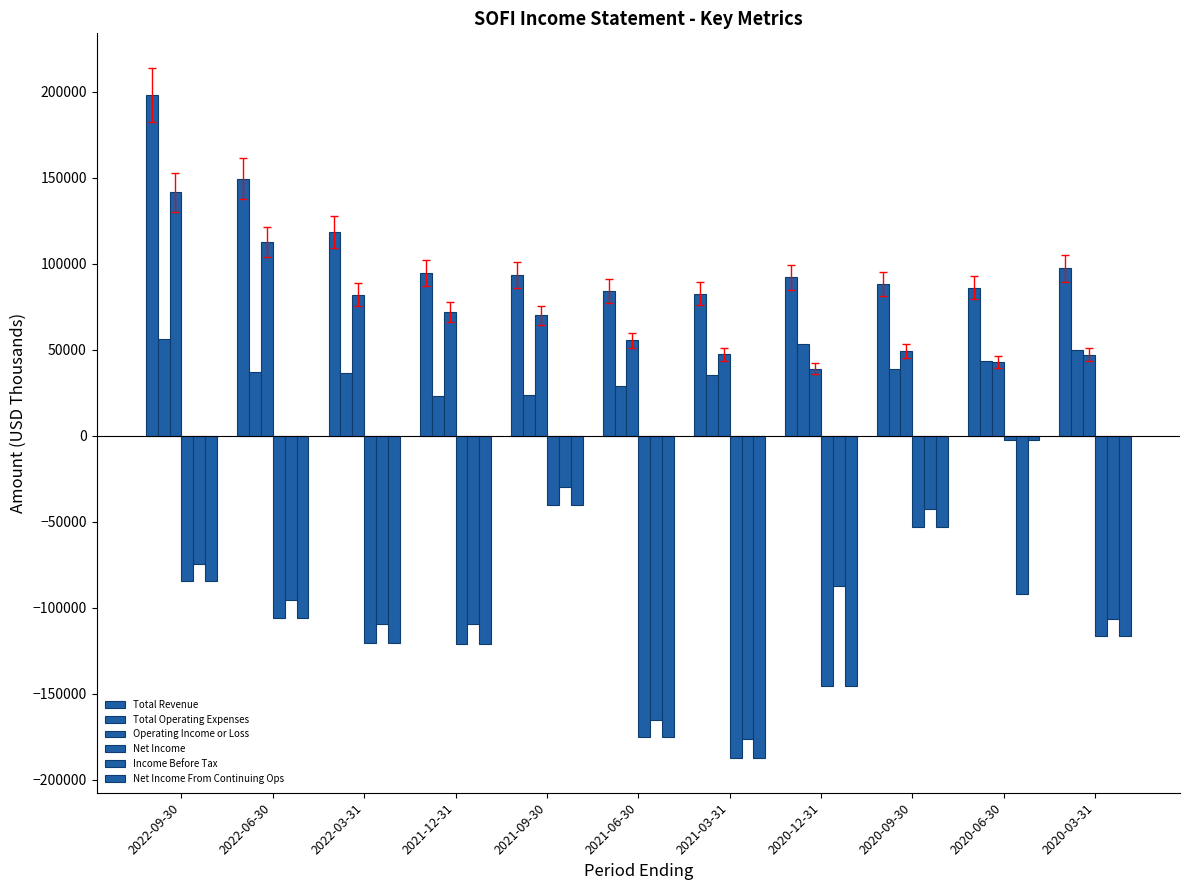

Which category has the highest value in the Net Income series?

2020-06-30